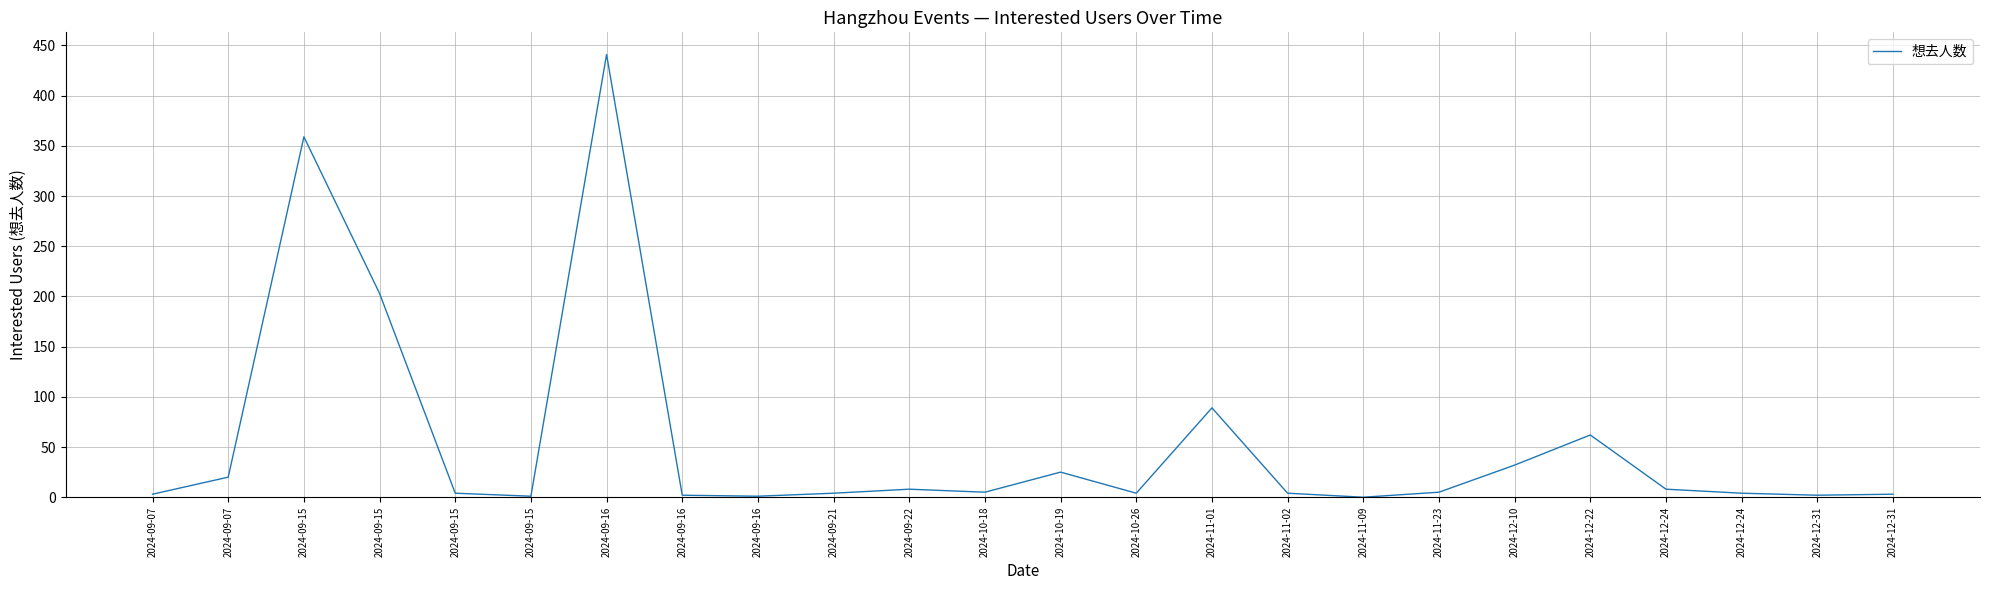

At which category does the chart reach its minimum across all series?

2024-11-09